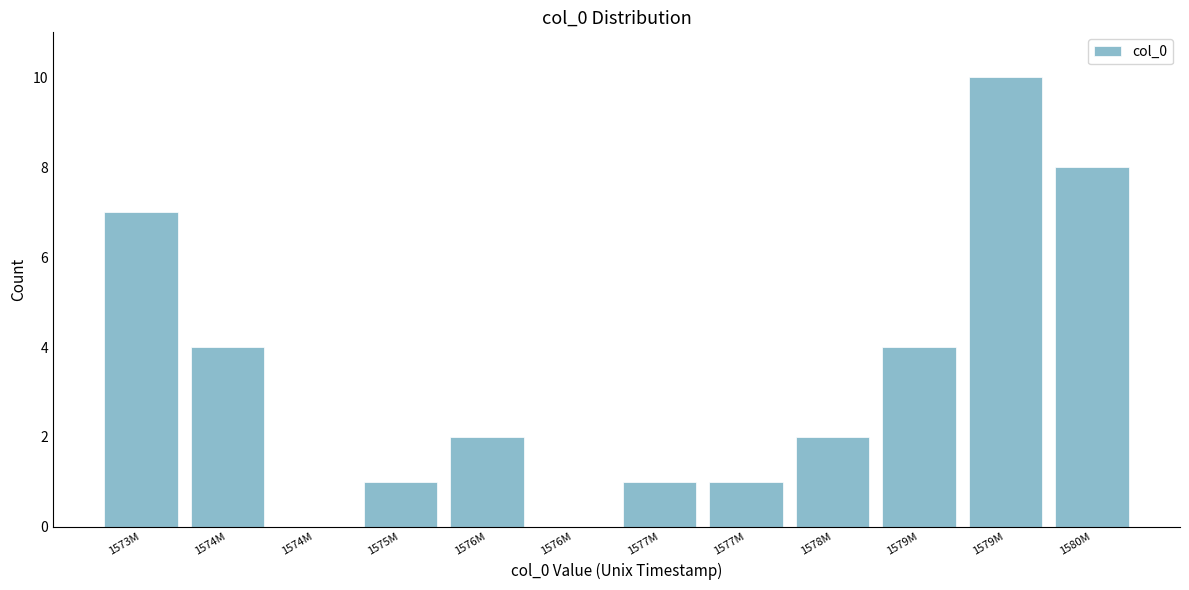

Are the bars horizontal?

No